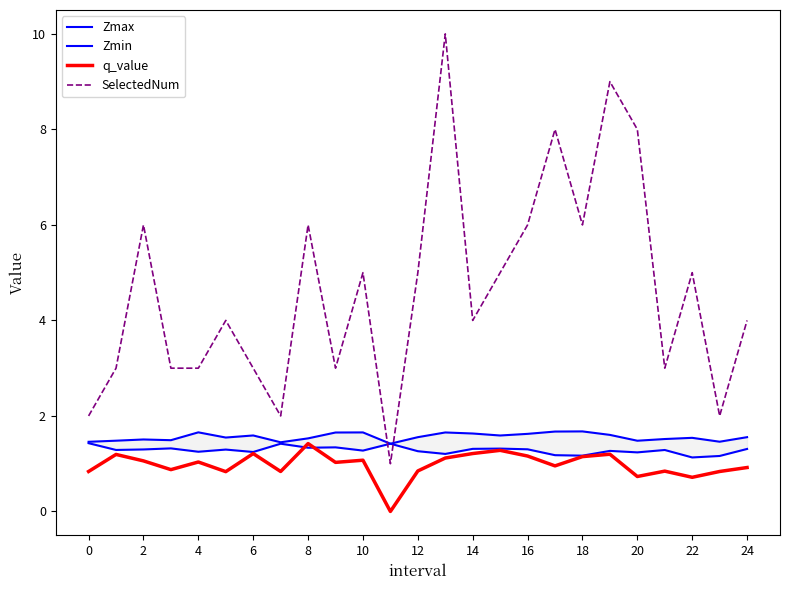

What is the minimum value for Zmax?

1.4